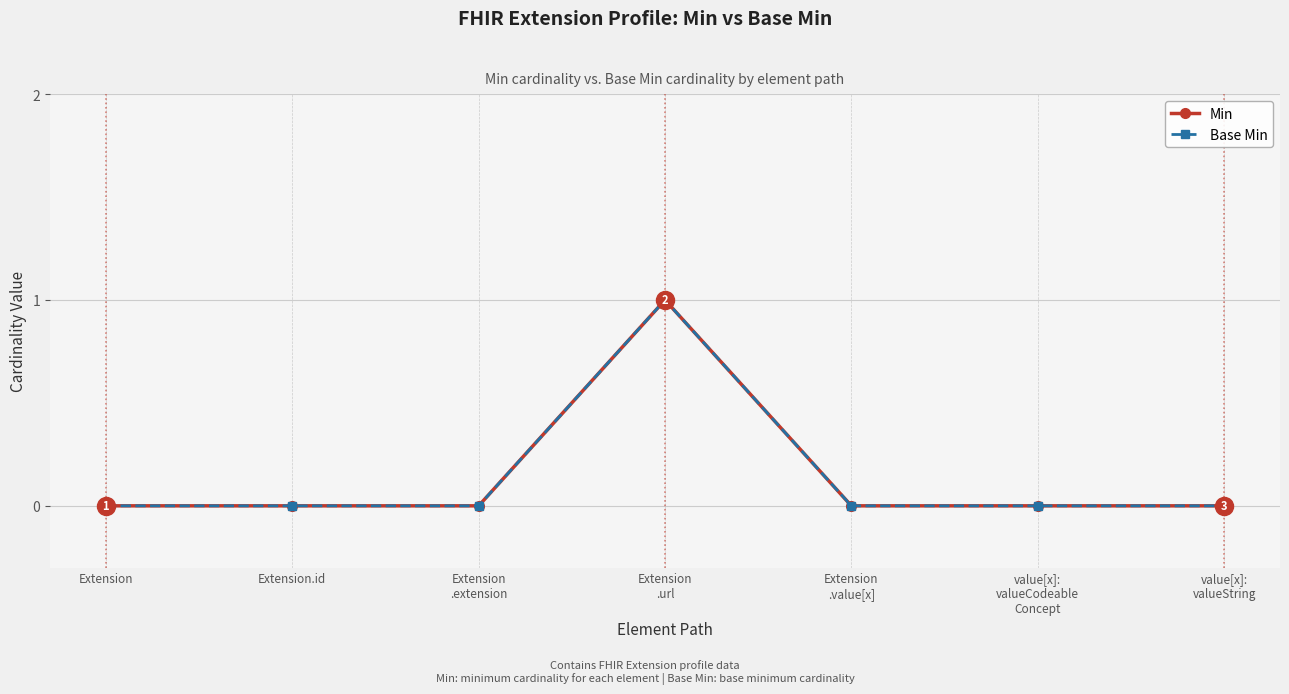

True or false: Min has a value of 0 at Extension
.url.

False